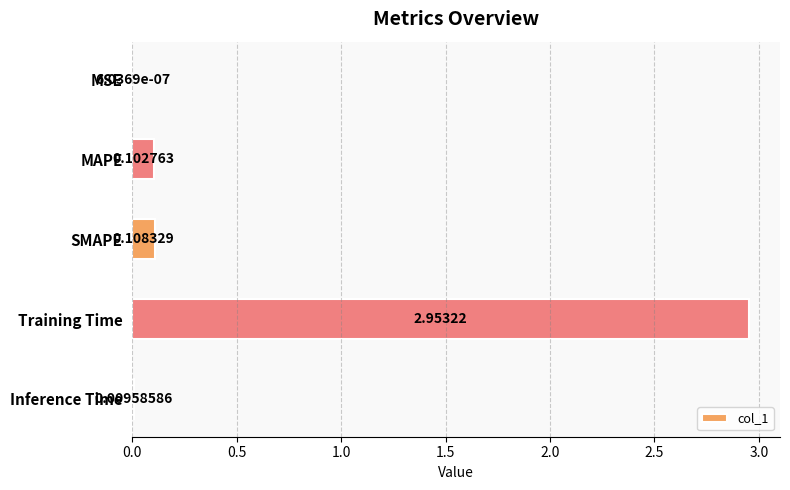

Which has a higher value, Inference Time or SMAPE?

SMAPE